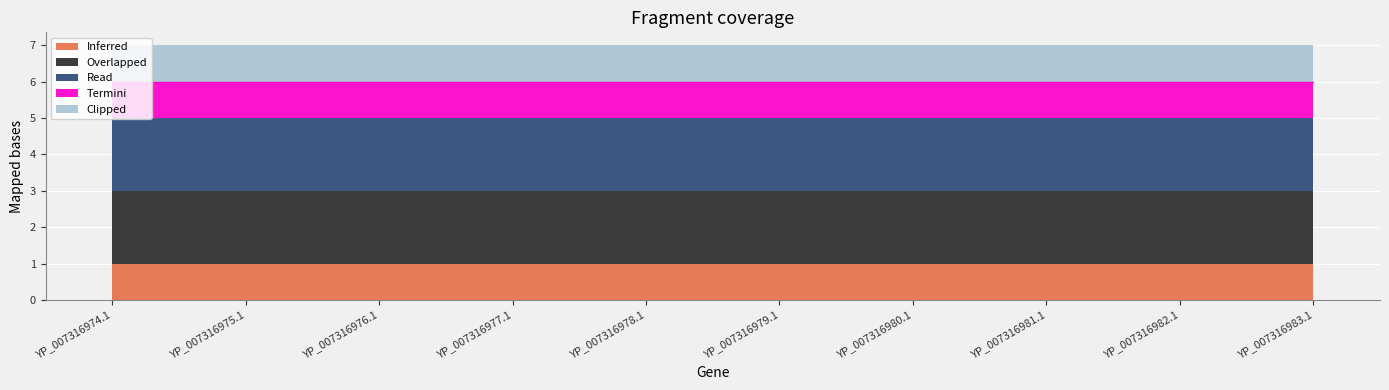

Rank the series at YP_007316983.1 from highest to lowest value.

Overlapped, Read, Inferred, Termini, Clipped